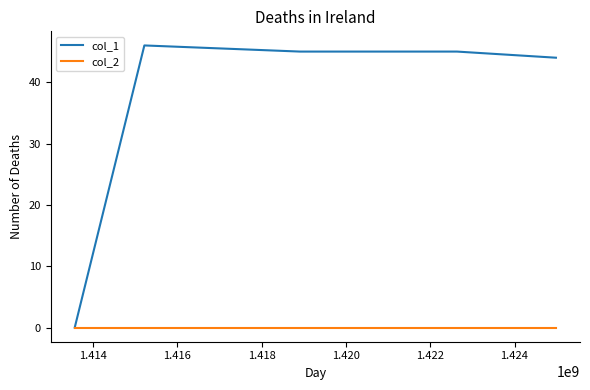

Which series has the widest spread of values?

col_1